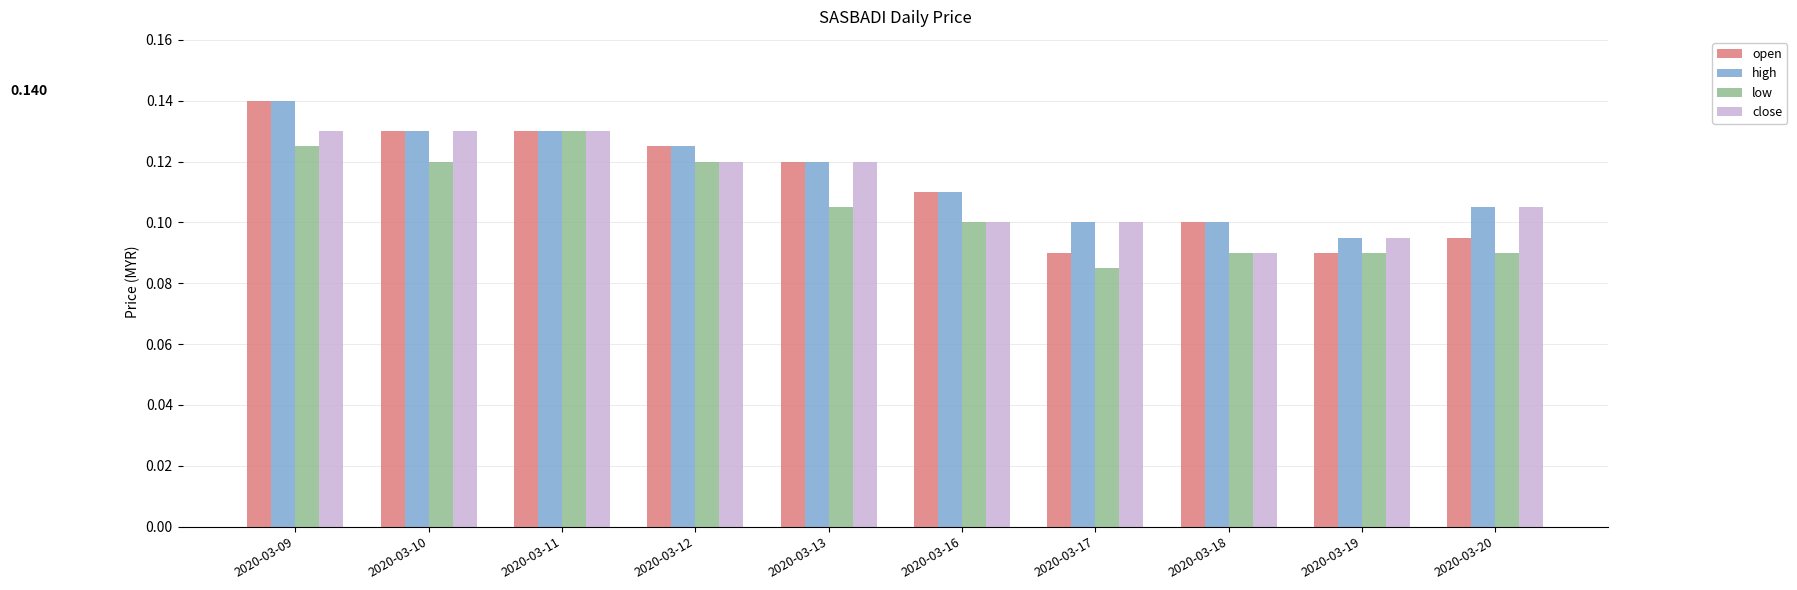

Are the bars horizontal?

No